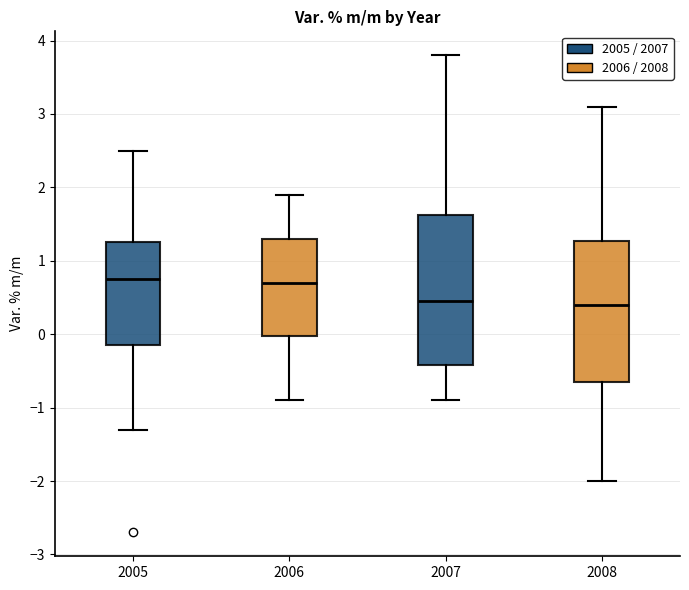

Reading left to right, transcribe this box plot: for each box, give where its median line is, the range the box spans, and where its two whiskers end, as read against the y-axis. The values are not printed on the chart, so give them approximately, as read against the axis.

2005: median 0.8, box -0.1 to 1.3, whiskers -1.3 to 2.5
2006: median 0.7, box 0.0 to 1.3, whiskers -0.9 to 1.9
2007: median 0.5, box -0.4 to 1.6, whiskers -0.9 to 3.8
2008: median 0.4, box -0.6 to 1.3, whiskers -2.0 to 3.1